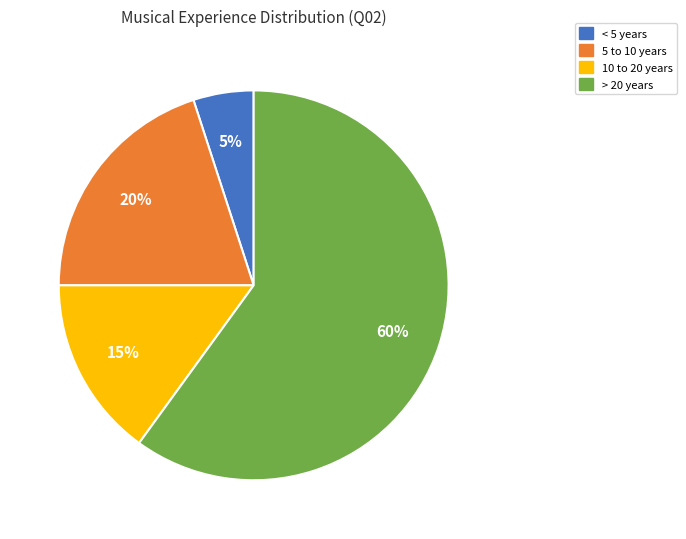

True or false: > 20 years accounts for 60% of the total.

True